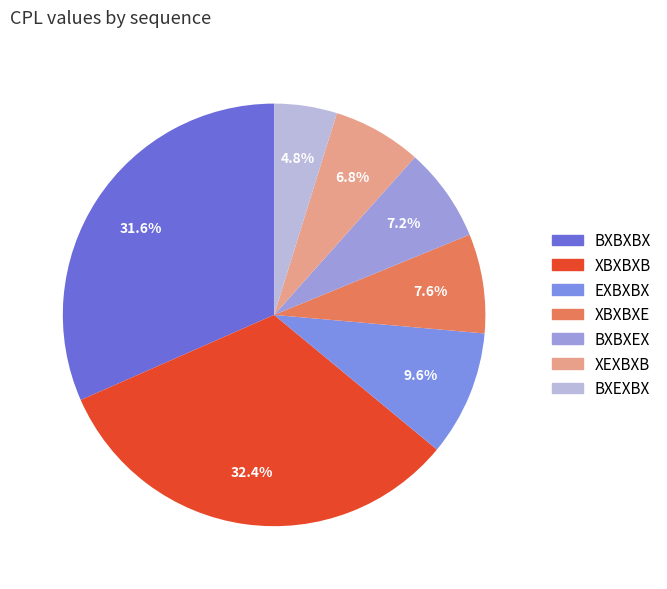

Is BXBXBX the majority of the pie?

No